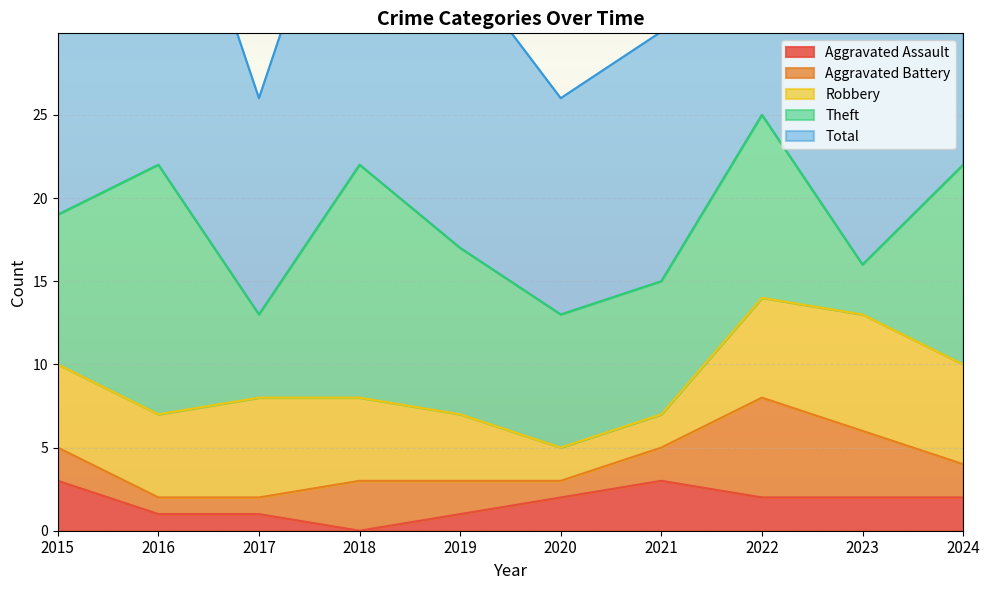

What is the maximum value shown in the chart?

26